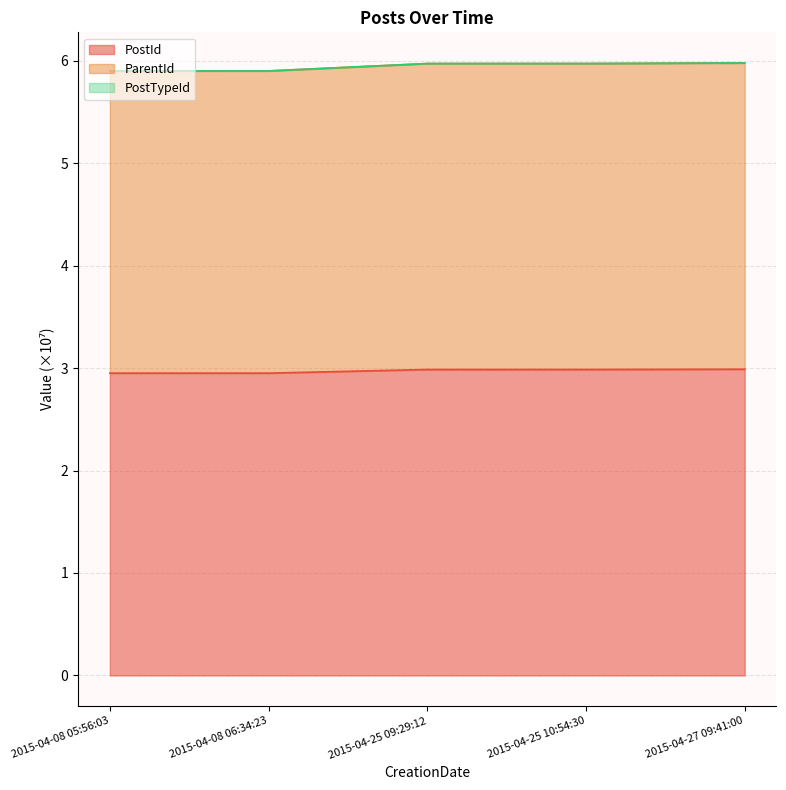

Which series changed the most between 2015-04-08 05:56:03 and 2015-04-25 10:54:30?

ParentId